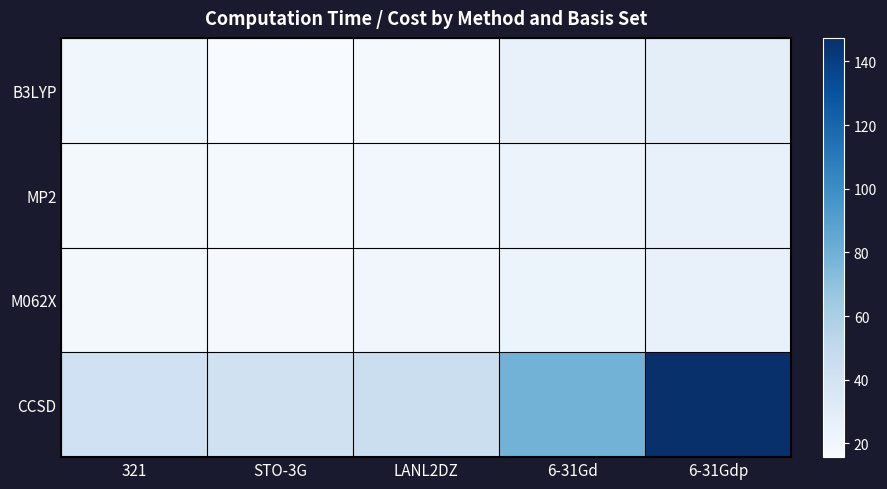

Which series has the largest range (max minus min)?

CCSD